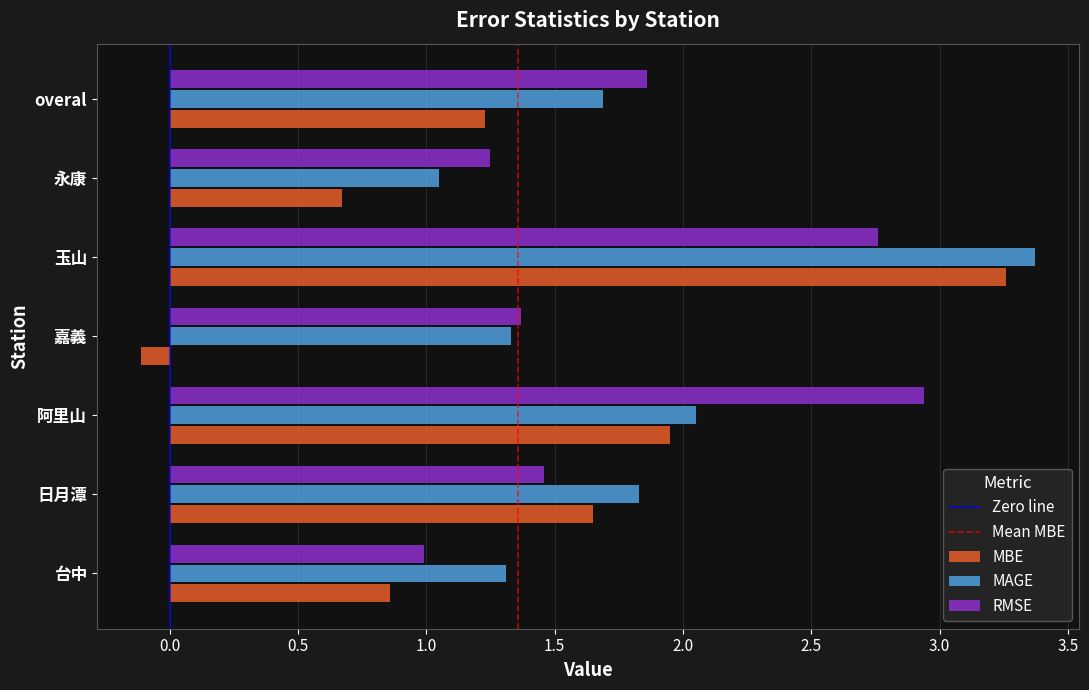

Is the value of MAGE at 日月潭 greater than the value of RMSE at 台中?

Yes